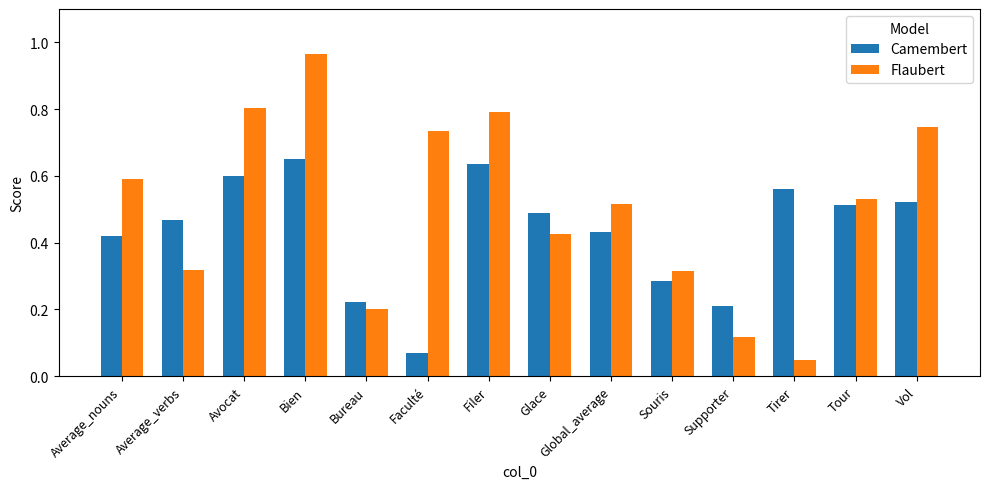

Which category has the highest value in the Flaubert series?

Bien